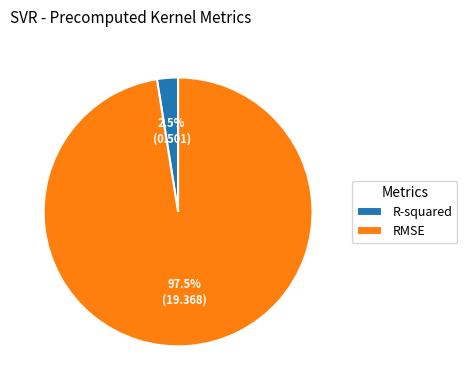

Rank the categories by value from lowest to highest.

R-squared, RMSE